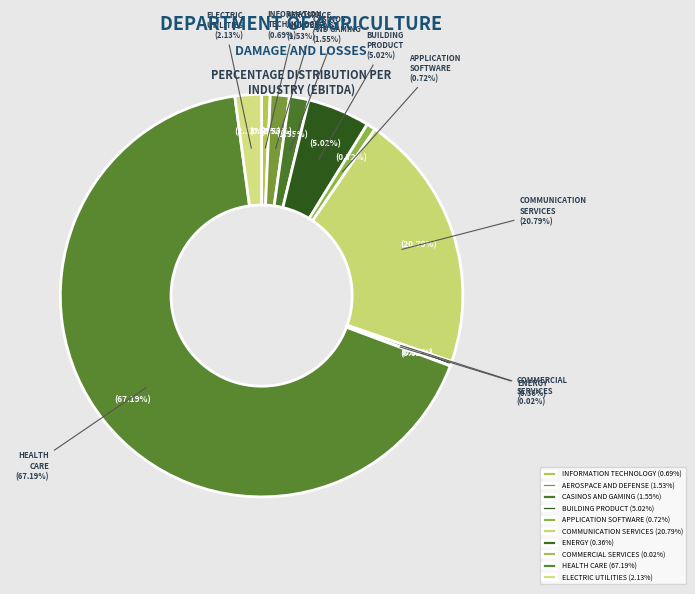

How many segments does this pie chart have?

10